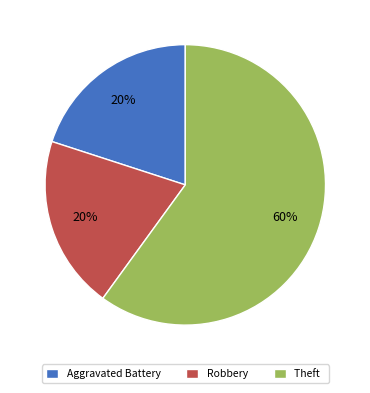

Which has a higher value, Theft or Robbery?

Theft